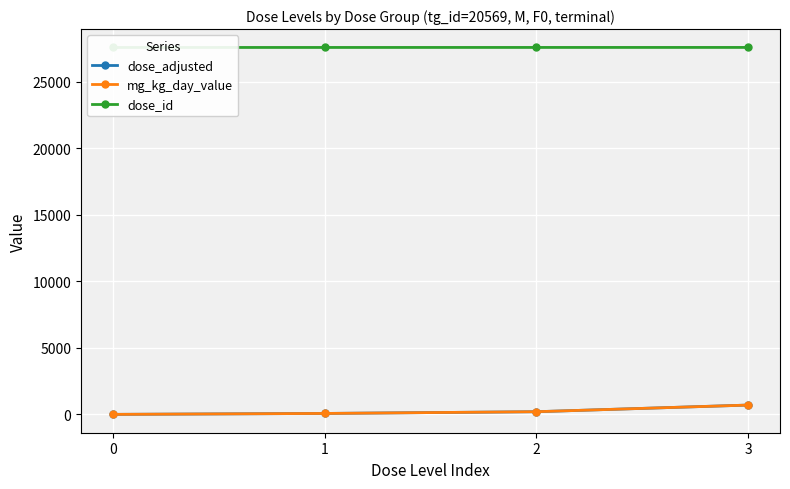

Between 1 and 2, which series saw the biggest shift?

dose_adjusted